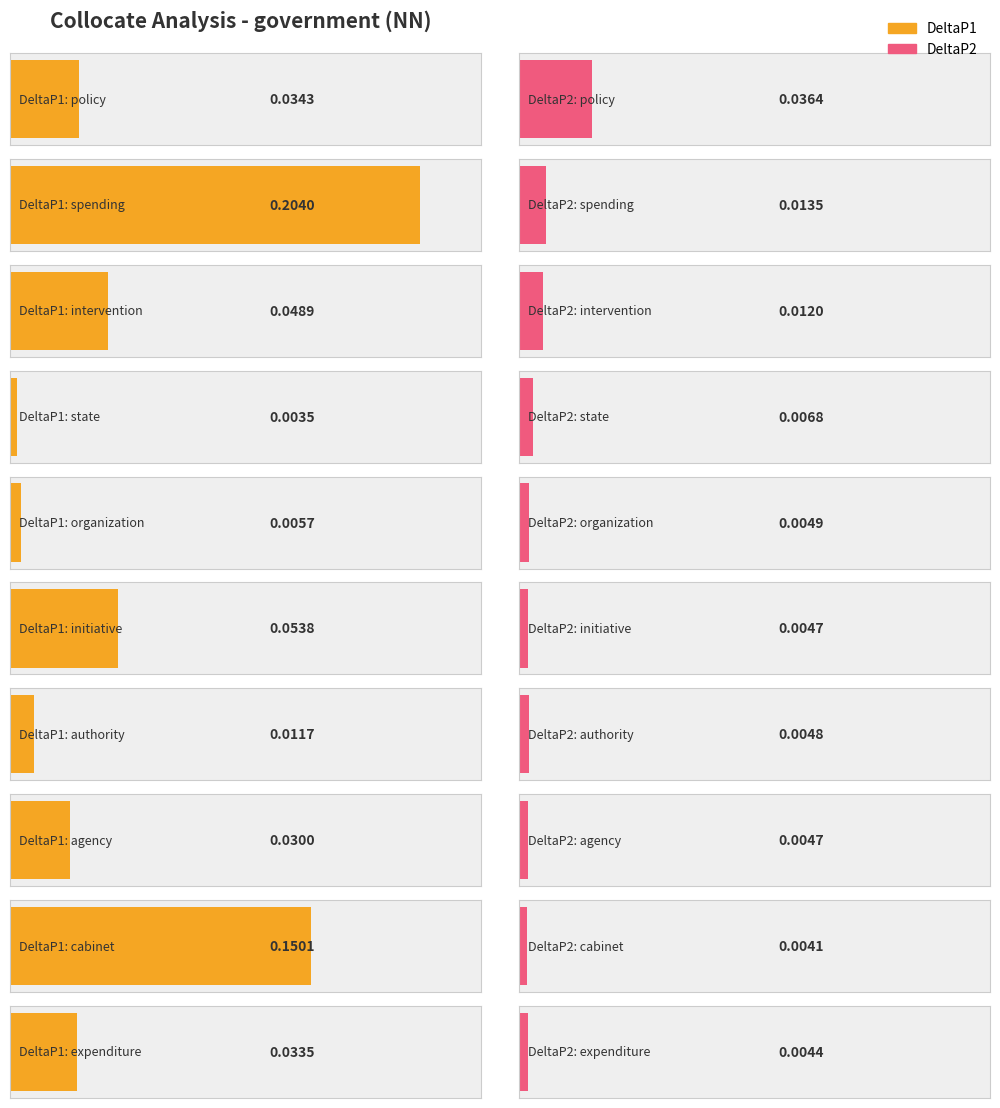

Which series changed the most between authority and expenditure?

DeltaP1